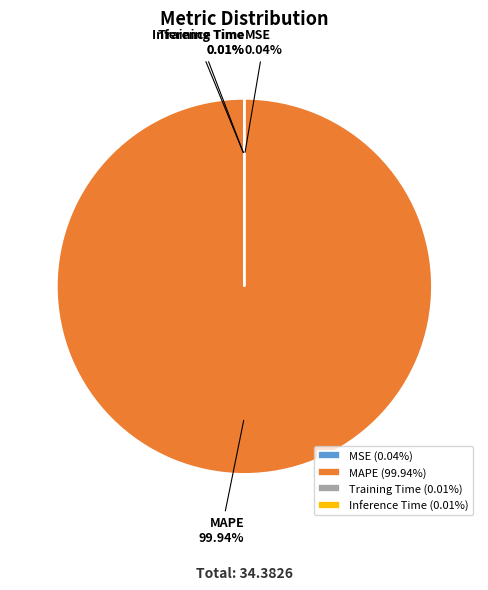

Is there a majority slice in this chart?

Yes